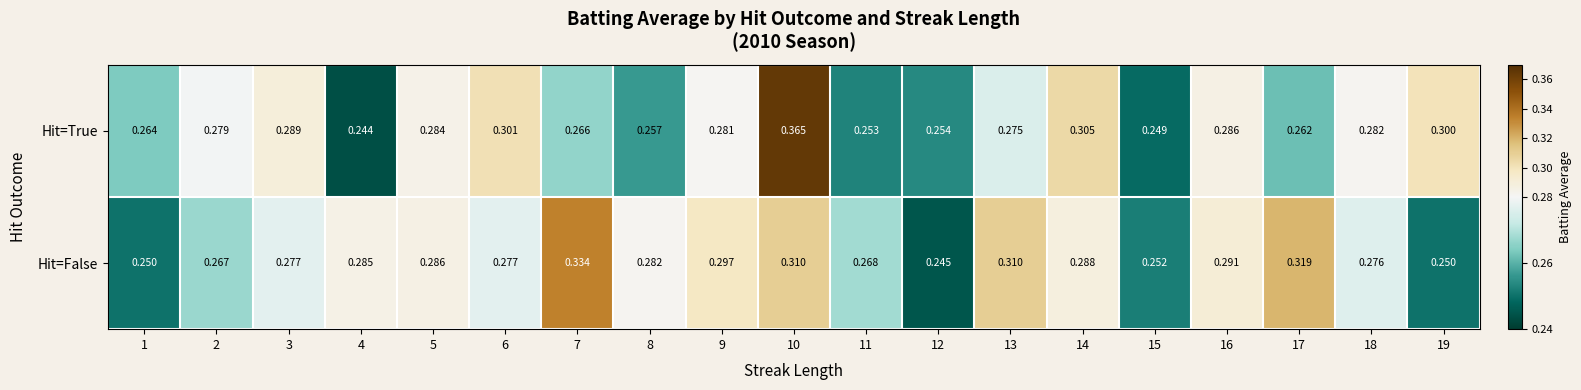

Which series has the largest total across all categories?

Hit=False